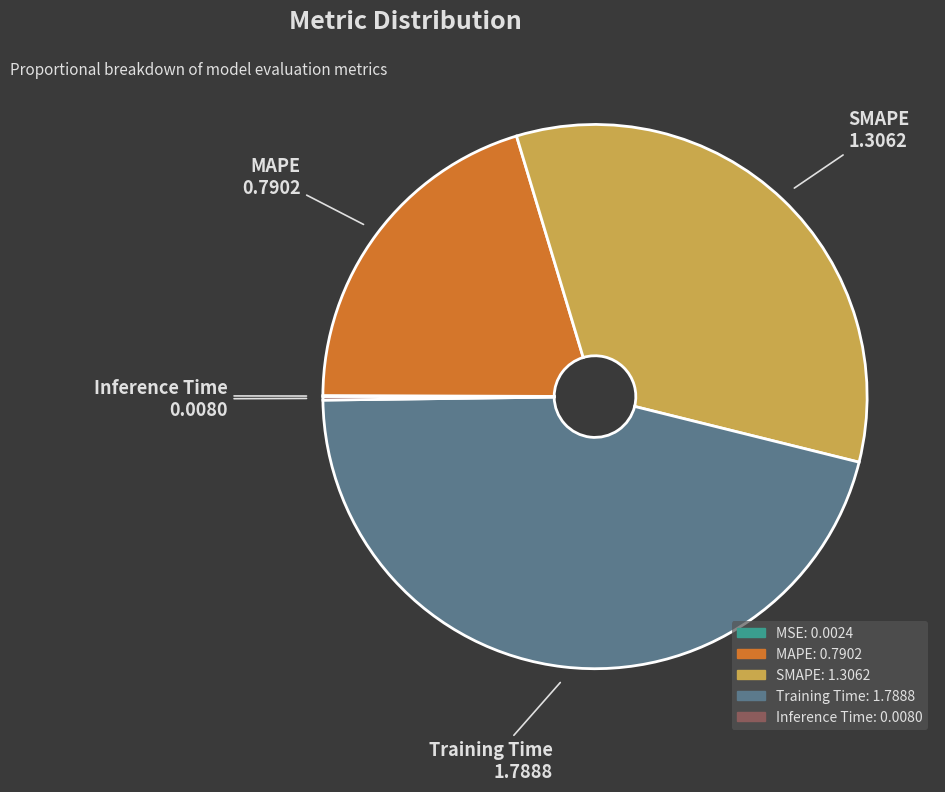

Is there any slice that represents more than half of the pie?

No